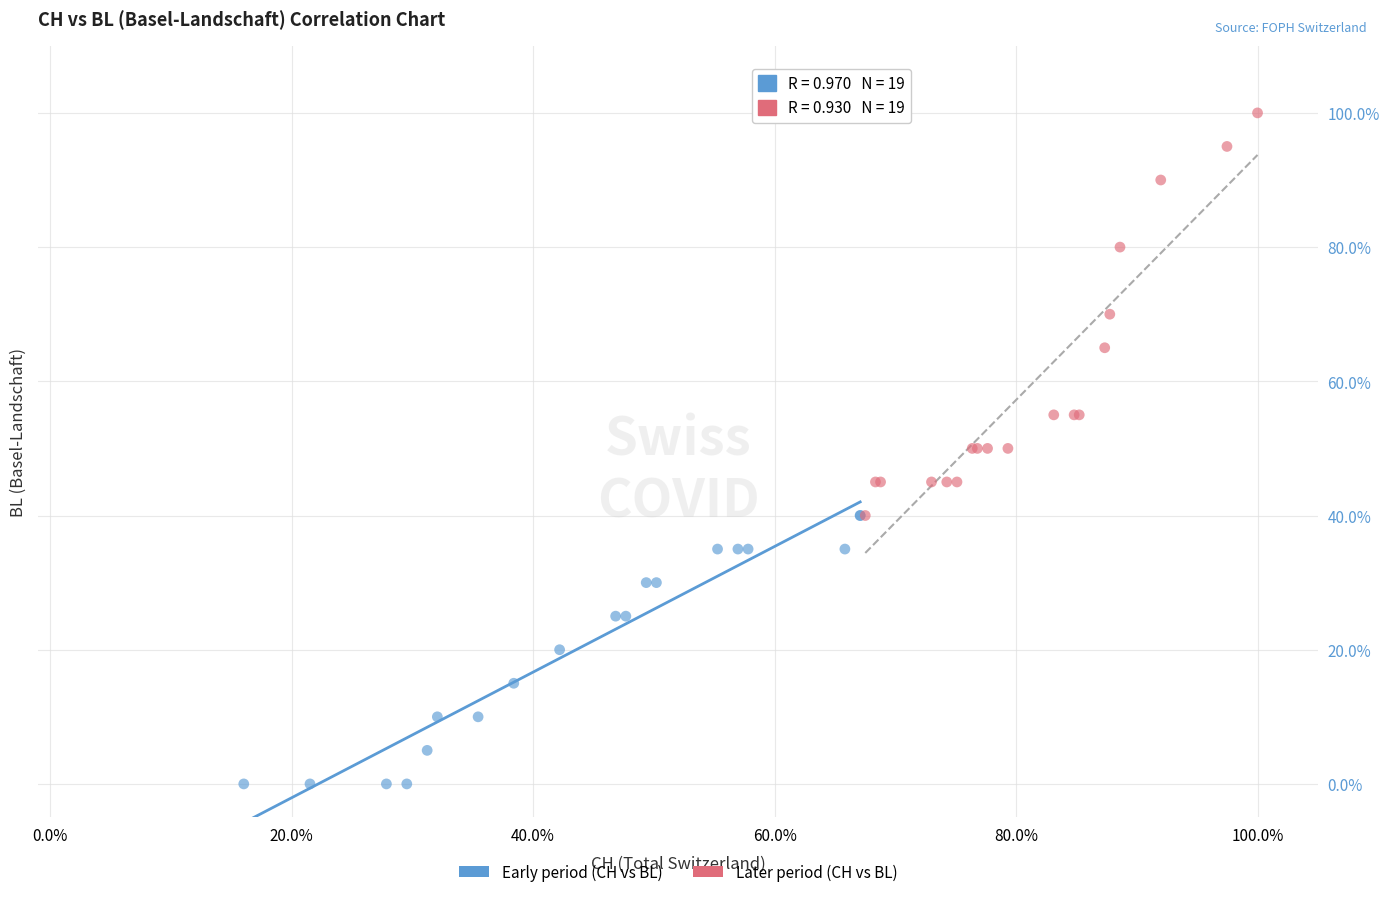

What are all the series names shown in the legend?

Early period (CH vs BL), Later period (CH vs BL)